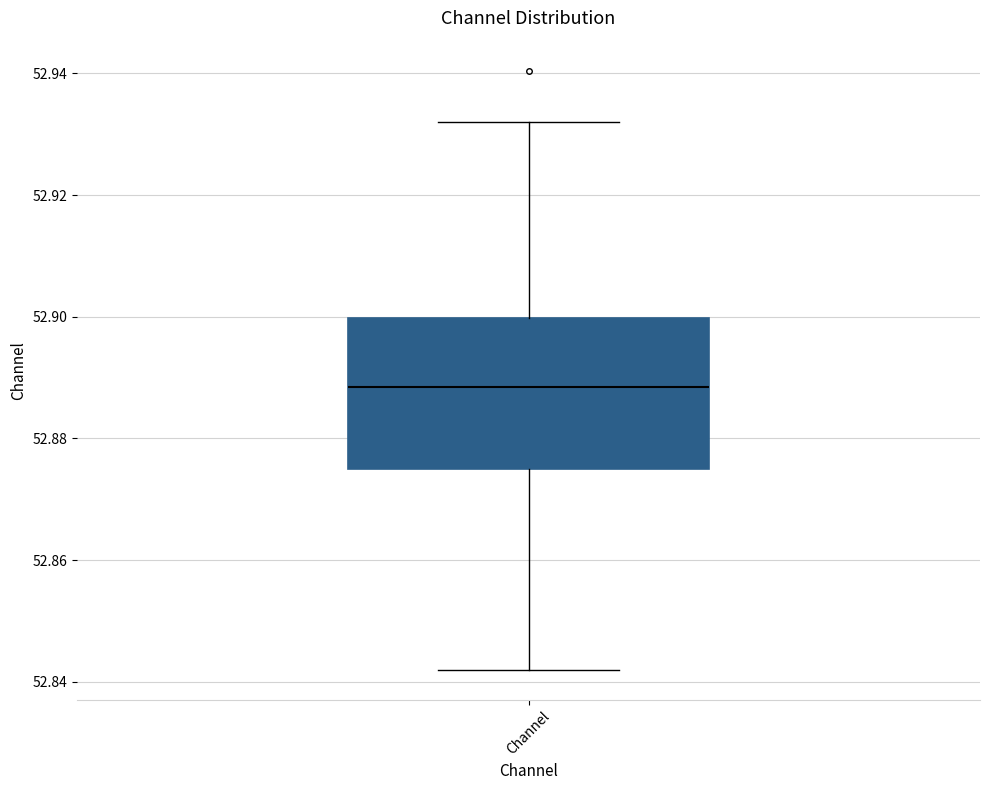

Read this box plot against the y-axis: the position of the median line, the range covered by the box, and the ends of both whiskers. The values are not printed on the chart, so give them approximately, as read against the axis.

median 52.888, box 52.874 to 52.900, whiskers 52.842 to 52.932